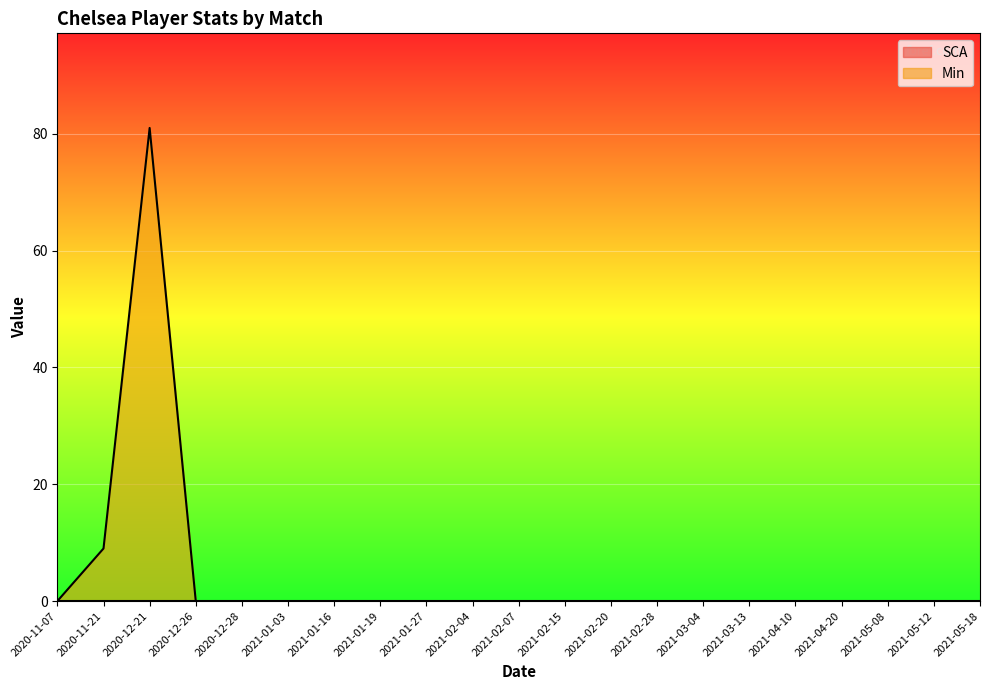

How many data points does each series have?

21